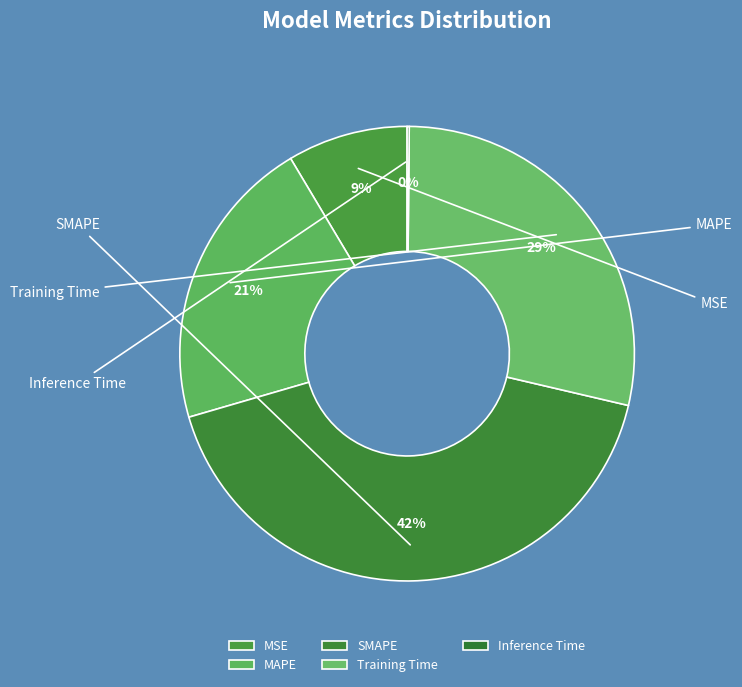

To the nearest percent, what is the difference between the SMAPE and Training Time slice percentages?

13%